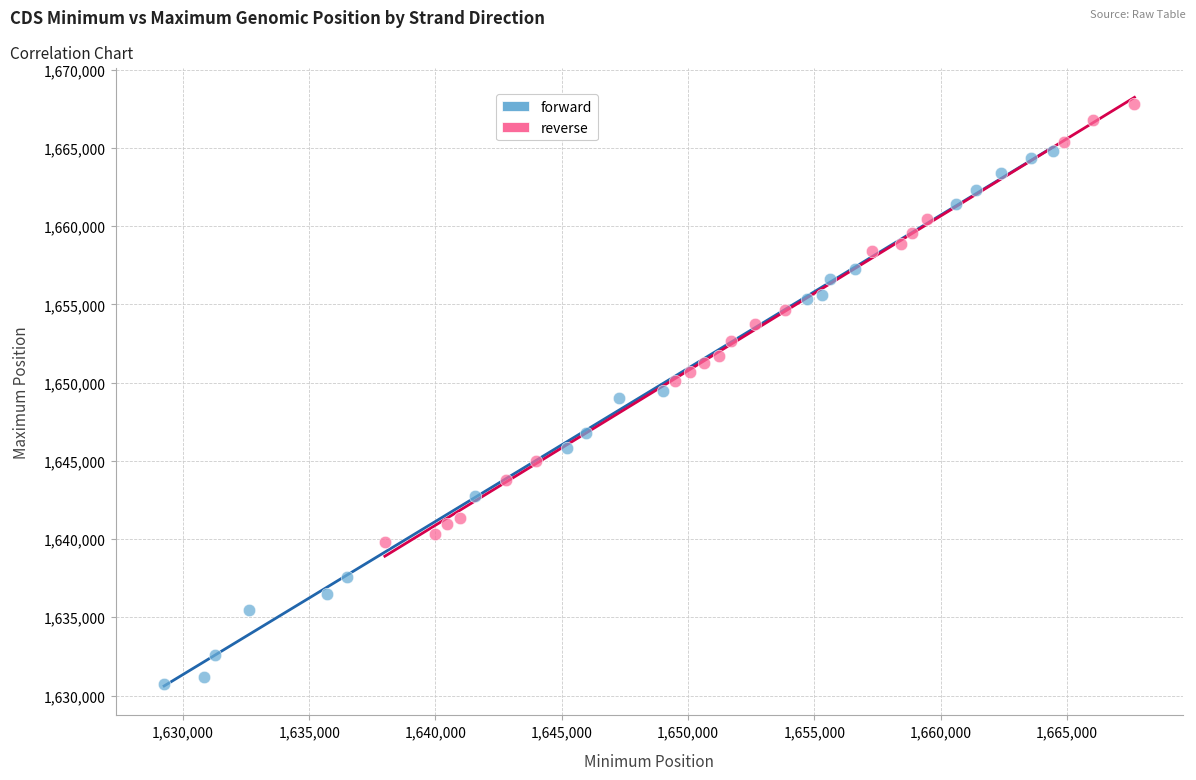

Which series has the largest Y range (max minus min)?

forward